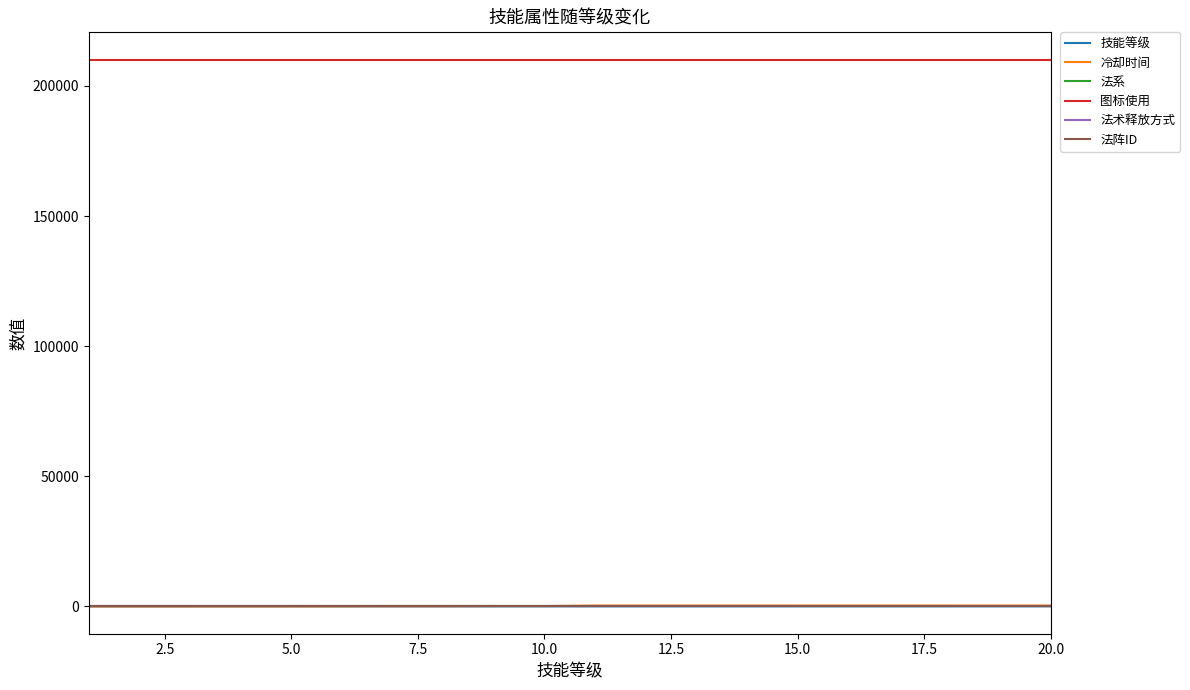

What is the greatest value displayed?

210101